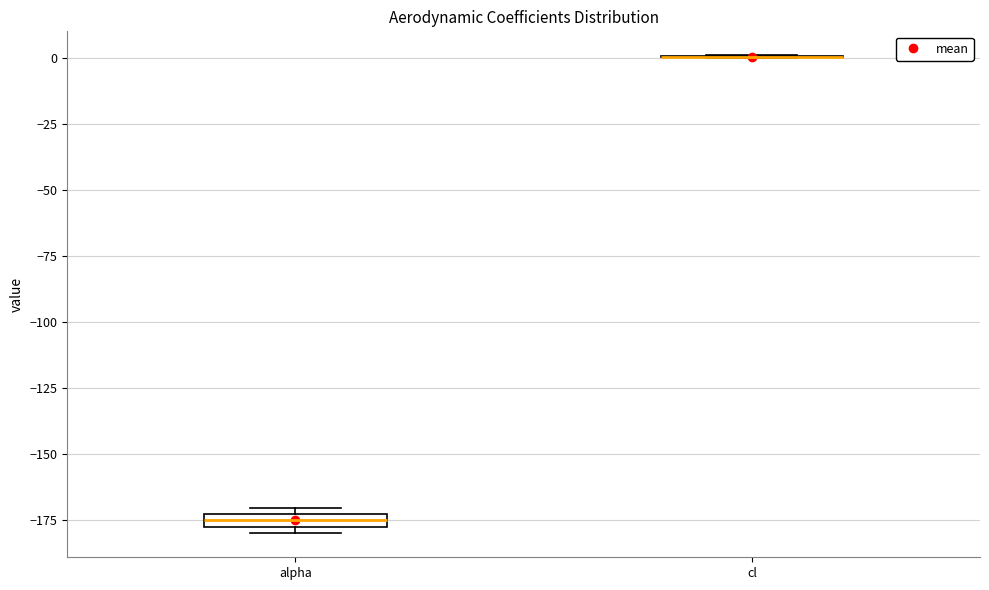

Where is the lower edge of the box for alpha on the y-axis? The values are not printed on the chart, so give them approximately, as read against the axis.

-180